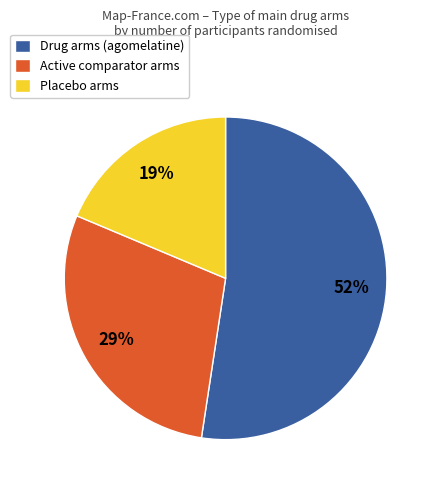

Do Drug arms (agomelatine) and Placebo arms together represent more than half of the pie?

Yes